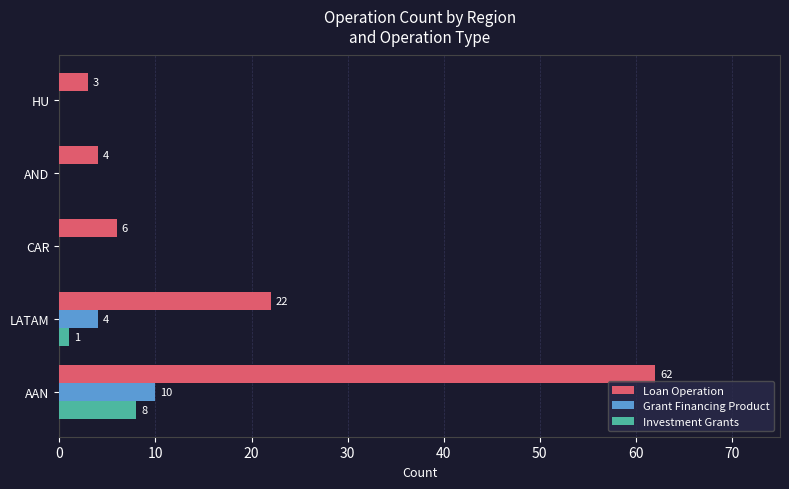

What is the sum of the Grant Financing Product values at AND and LATAM?

4